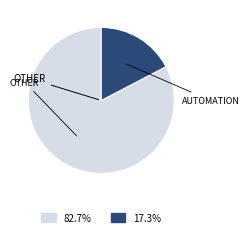

Is there any slice that represents more than half of the pie?

Yes